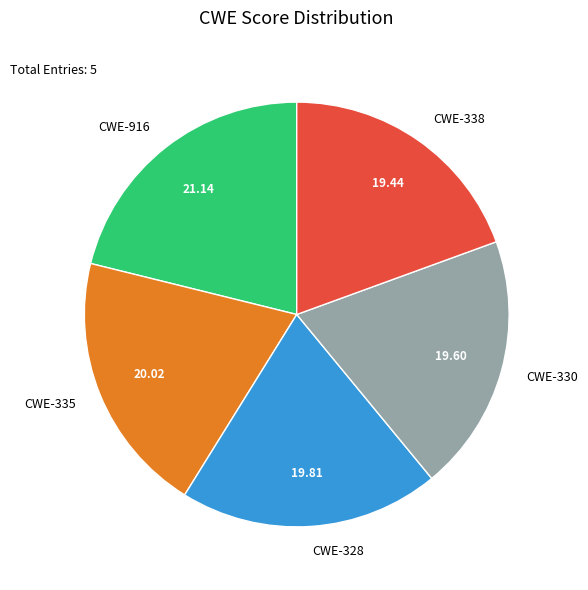

True or false: CWE-916 accounts for 21% of the total.

True